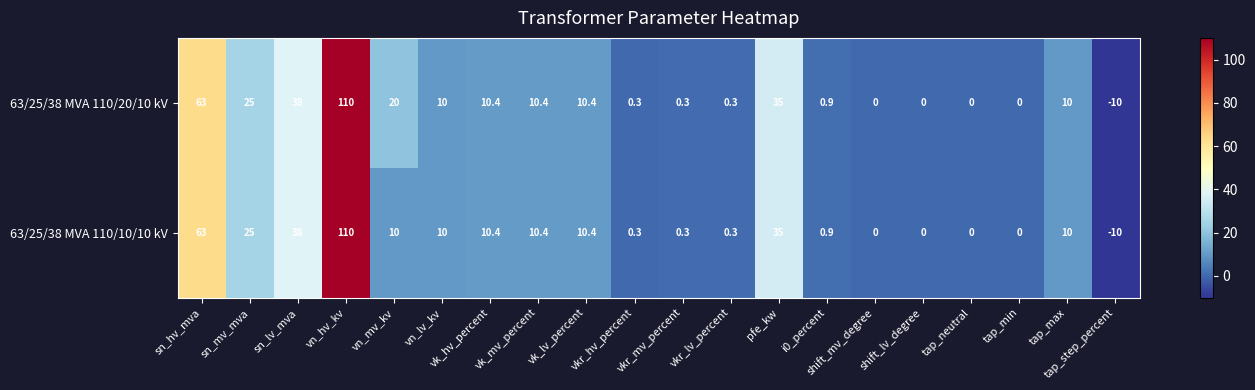

Rank the series by their average value, from lowest to highest.

63/25/38 MVA 110/10/10 kV, 63/25/38 MVA 110/20/10 kV